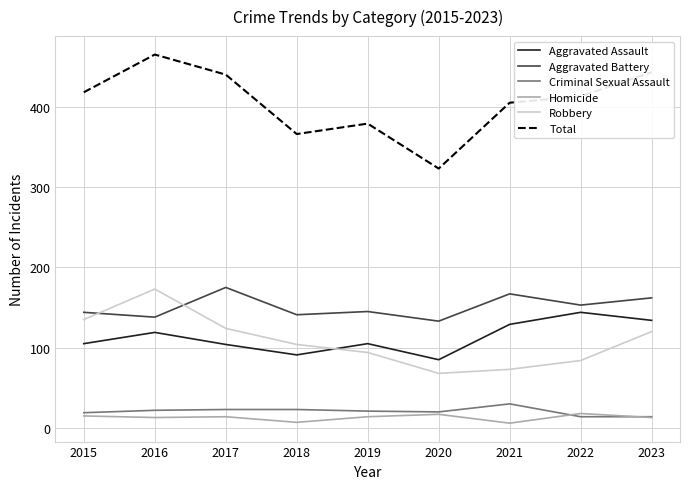

True or false: Criminal Sexual Assault and Total cross at least once.

False